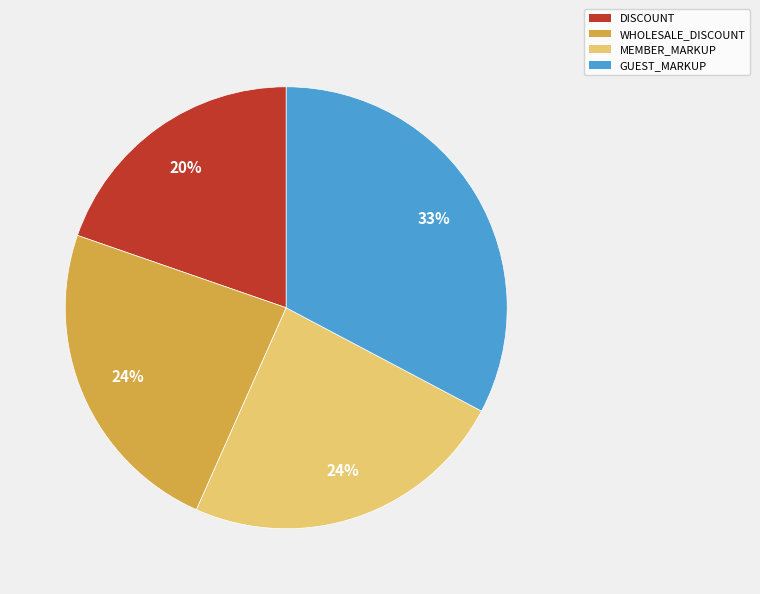

To the nearest percent, what is the average slice percentage?

25%